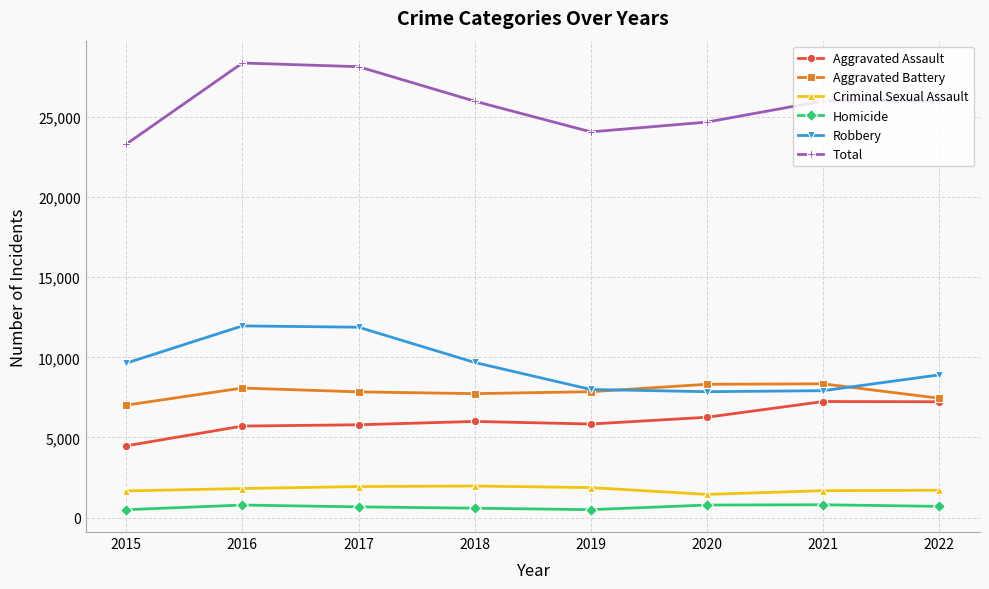

What is the minimum value for Robbery?

7856